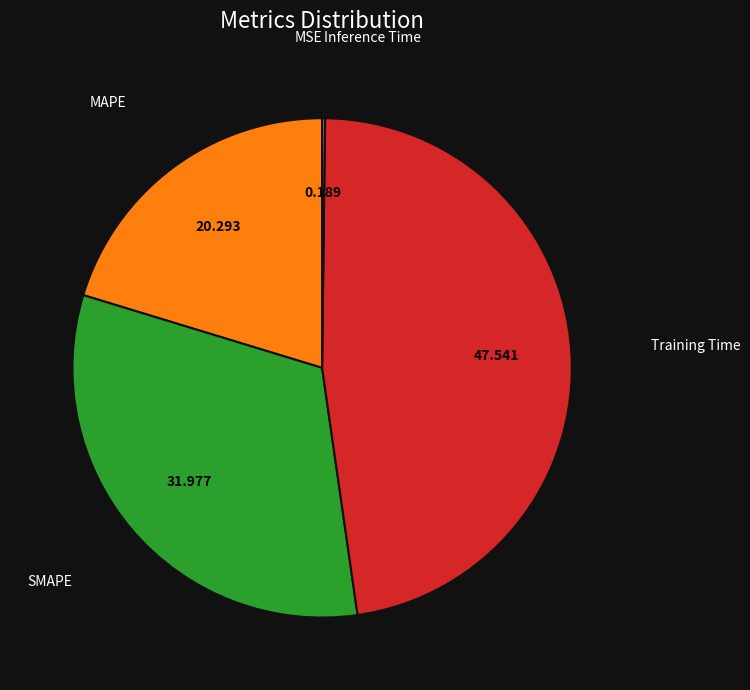

Is there a majority slice in this chart?

No